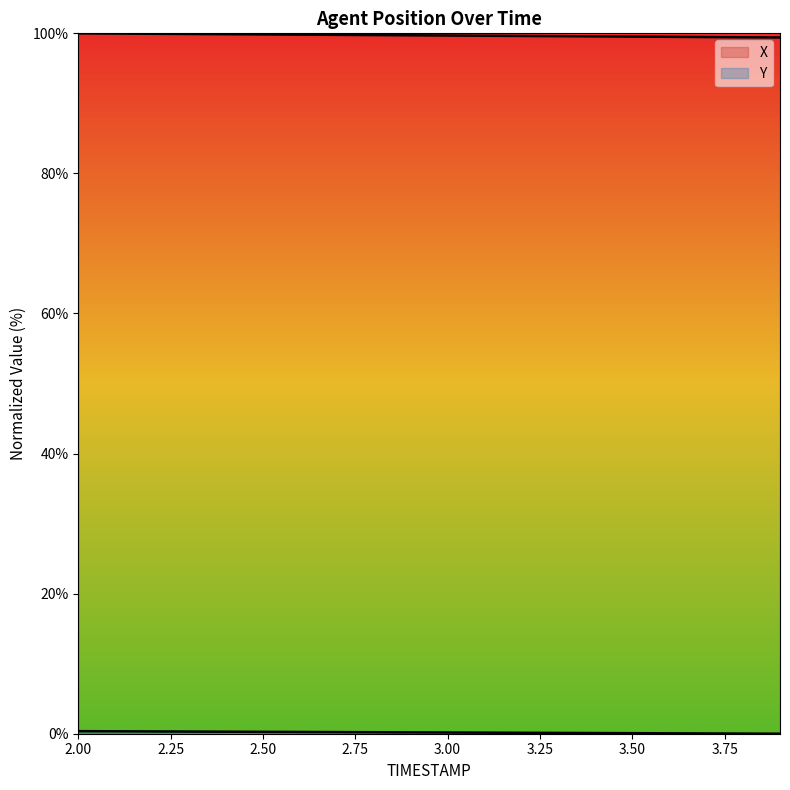

How many lines are shown in the chart?

2